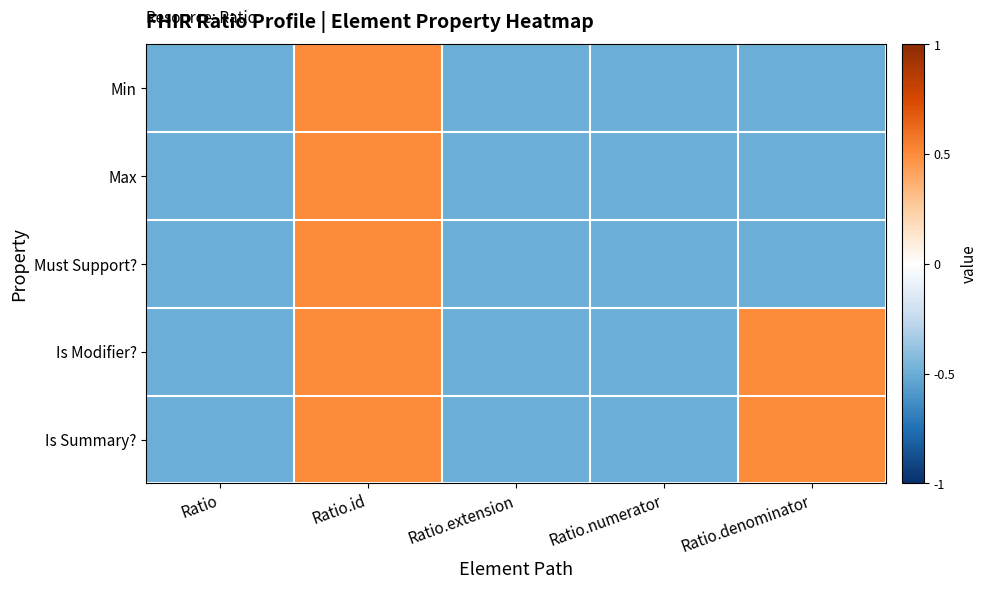

Count the number of data series in this chart.

5